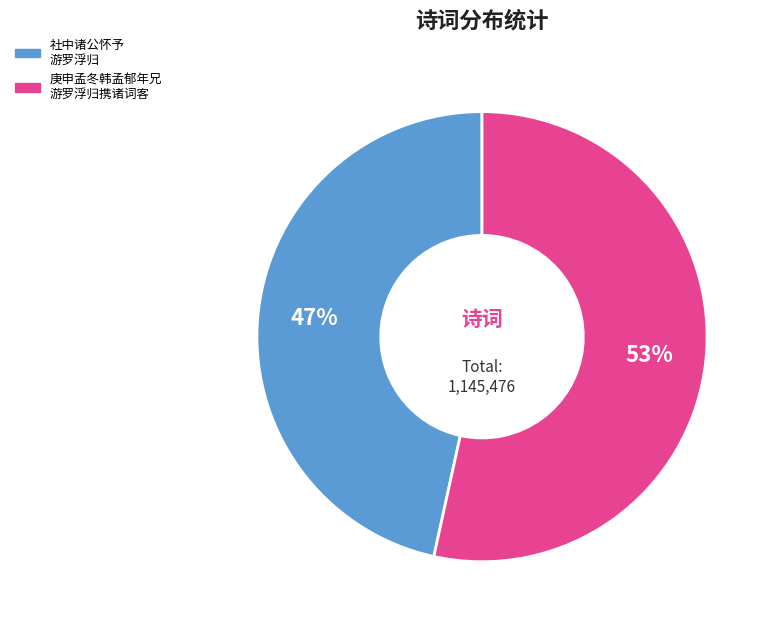

Is there any slice that represents more than half of the pie?

Yes